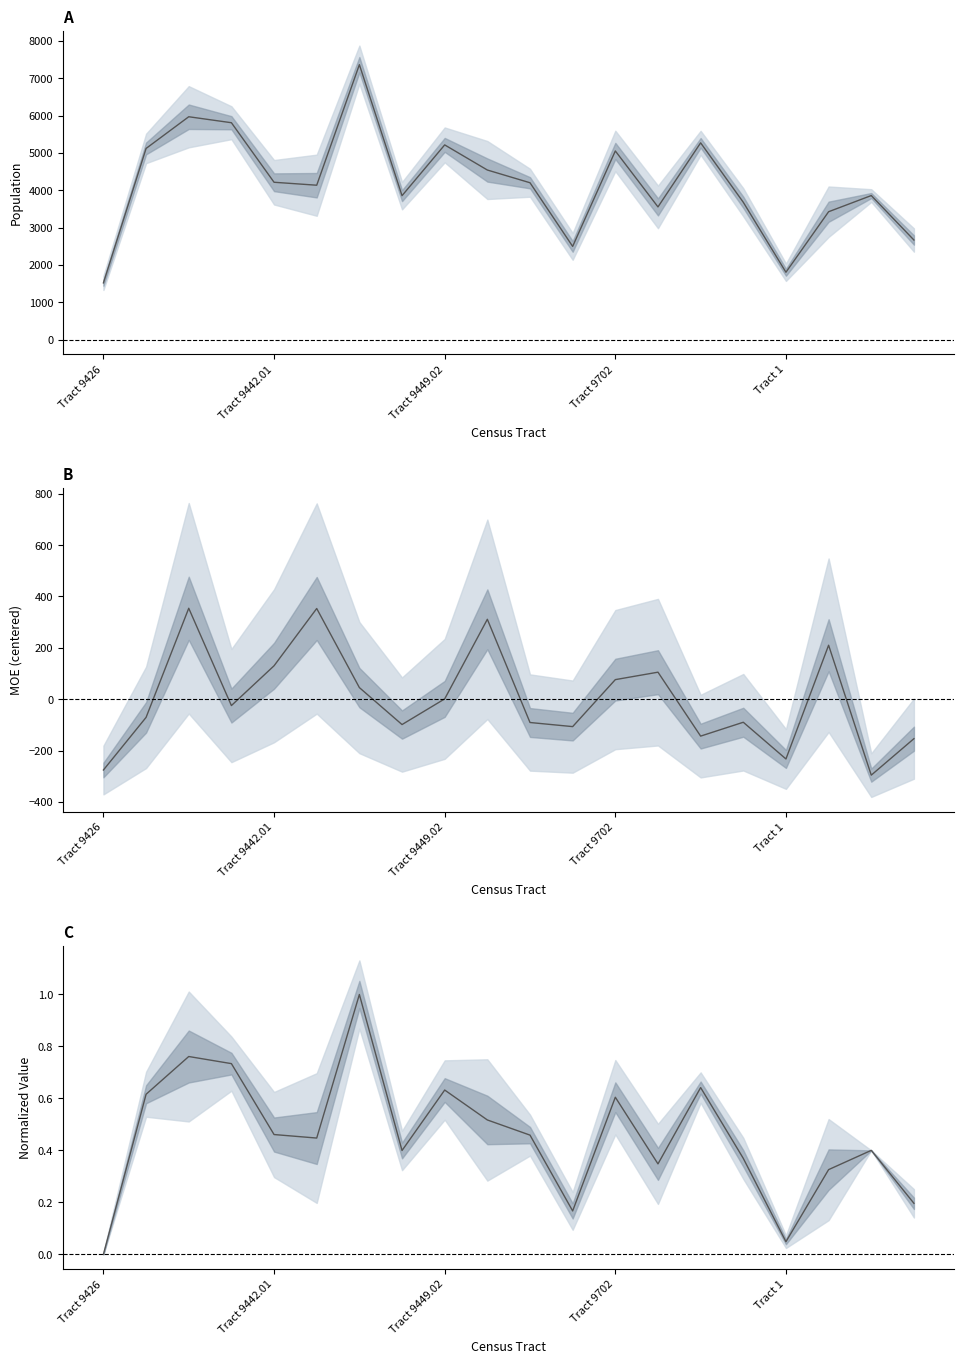

What is the maximum value shown in the chart?

7363.0